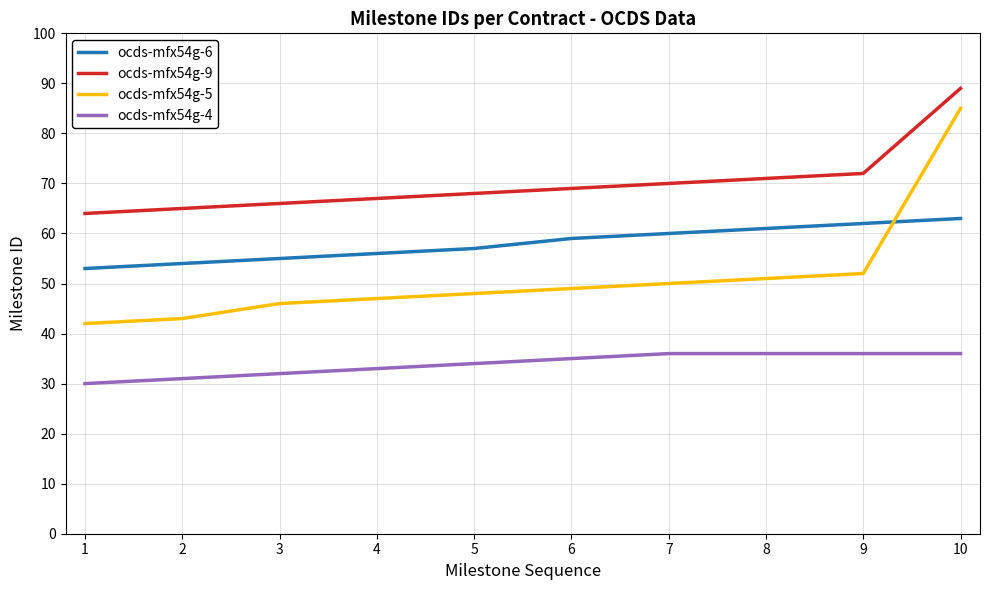

Reading left to right, what are all the values shown in this chart?

ocds-mfx54g-6: 1=53	2=54	3=55	4=56	5=57	6=59	7=60	8=61	9=62	10=63
ocds-mfx54g-9: 1=64	2=65	3=66	4=67	5=68	6=69	7=70	8=71	9=72	10=89
ocds-mfx54g-5: 1=42	2=43	3=46	4=47	5=48	6=49	7=50	8=51	9=52	10=85
ocds-mfx54g-4: 1=30	2=31	3=32	4=33	5=34	6=35	7=36	8=36	9=36	10=36